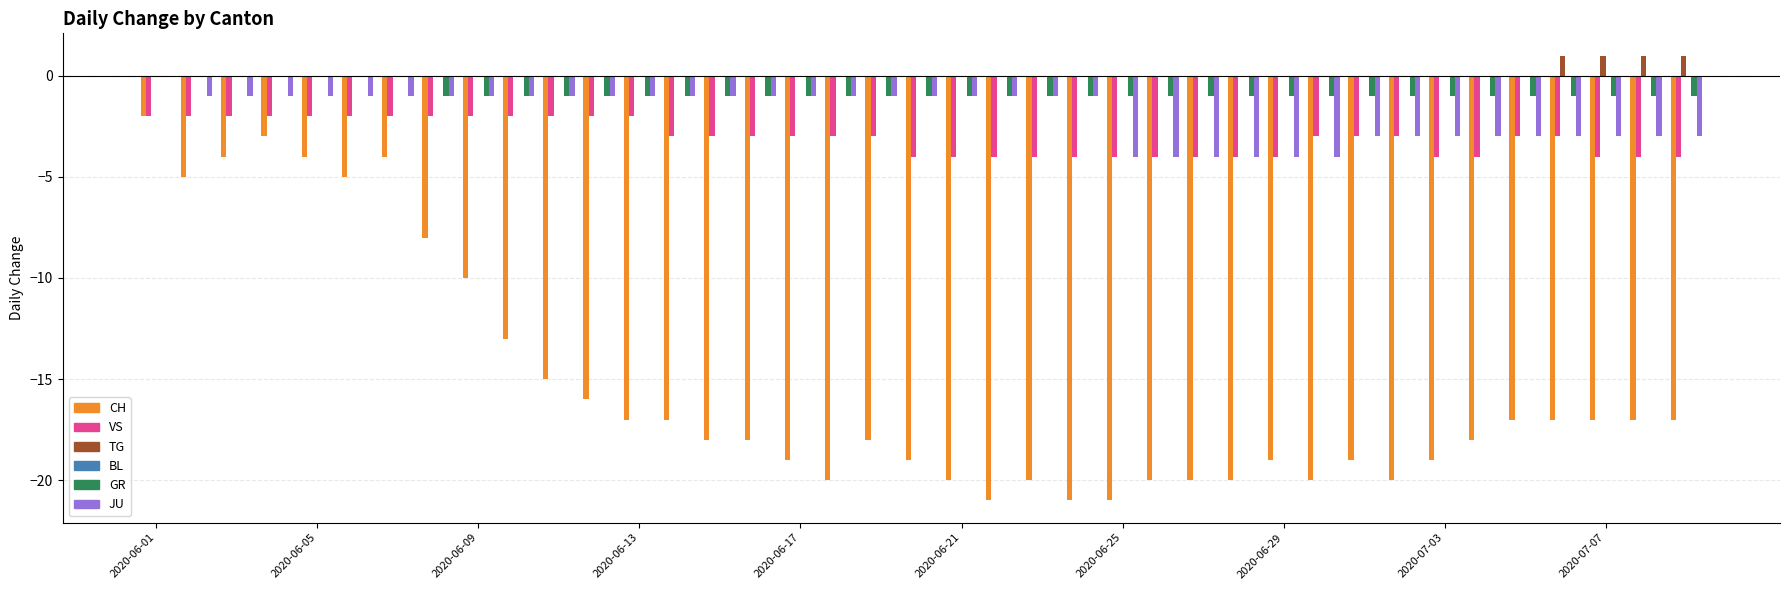

Reading left to right, what are all the values shown in this chart?

CH: -2	-5	-4	-3	-4	-5	-4	-8	-10	-13	-15	-16	-17	-17	-18	-18	-19	-20	-18	-19	-20	-21	-20	-21	-21	-20	-20	-20	-19	-20	-19	-20	-19	-18	-17	-17	-17	-17	-17
VS: -2	-2	-2	-2	-2	-2	-2	-2	-2	-2	-2	-2	-2	-3	-3	-3	-3	-3	-3	-4	-4	-4	-4	-4	-4	-4	-4	-4	-4	-3	-3	-3	-4	-4	-3	-3	-4	-4	-4
TG: 0	0	0	0	0	0	0	0	0	0	0	0	0	0	0	0	0	0	0	0	0	0	0	0	0	0	0	0	0	0	0	0	0	0	0	1	1	1	1
BL: 0	0	0	0	0	0	0	0	0	0	0	0	0	0	0	0	0	0	0	0	0	0	0	0	0	0	0	0	0	0	0	0	0	0	0	0	0	0	0
GR: 0	0	0	0	0	0	0	-1	-1	-1	-1	-1	-1	-1	-1	-1	-1	-1	-1	-1	-1	-1	-1	-1	-1	-1	-1	-1	-1	-1	-1	-1	-1	-1	-1	-1	-1	-1	-1
JU: 0	-1	-1	-1	-1	-1	-1	-1	-1	-1	-1	-1	-1	-1	-1	-1	-1	-1	-1	-1	-1	-1	-1	-1	-4	-4	-4	-4	-4	-4	-3	-3	-3	-3	-3	-3	-3	-3	-3